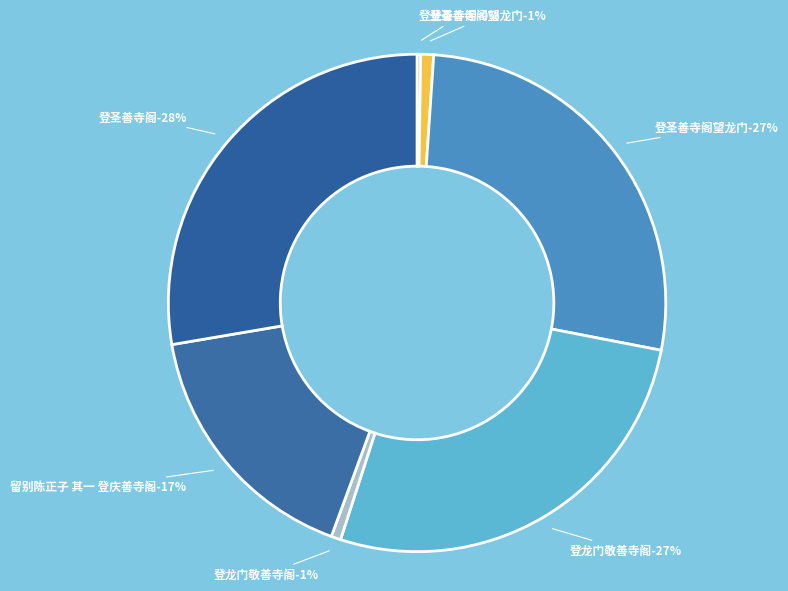

How much of the chart is everything except 登圣善寺阁?

72.3%